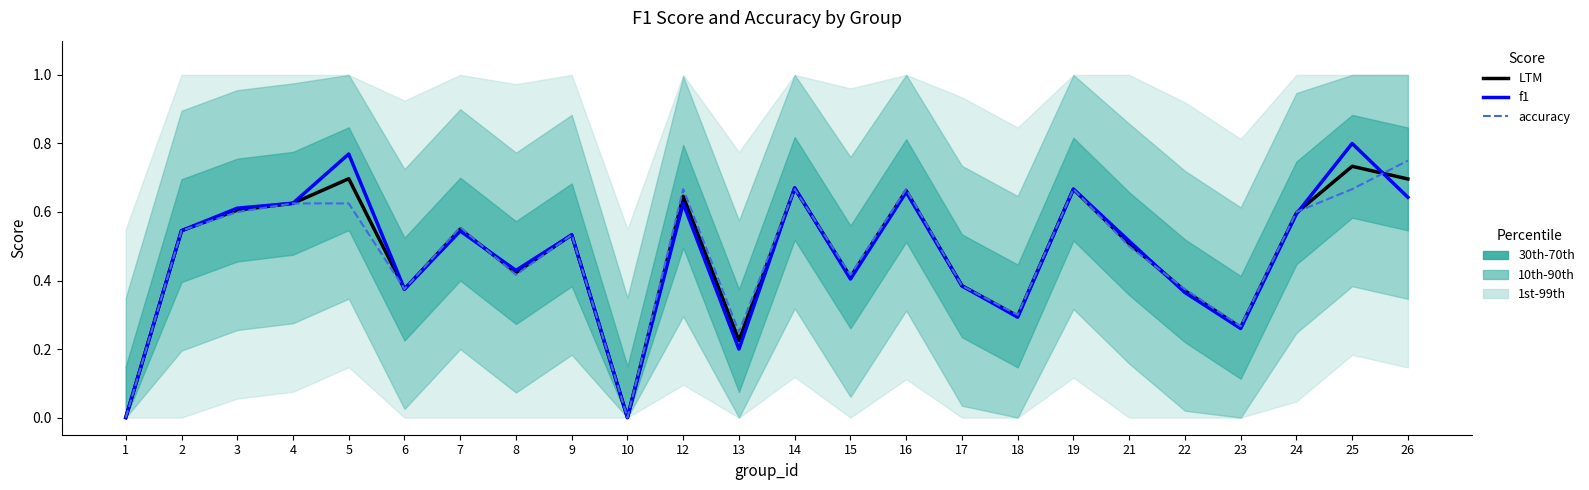

Between 21 and 23, which series saw the biggest shift?

f1